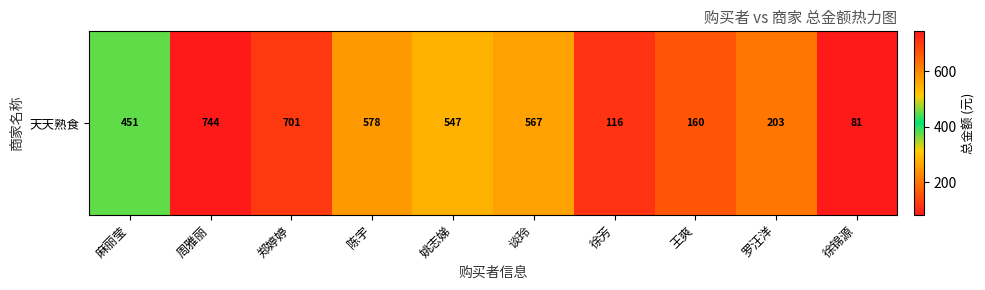

Between 姚志娣 and 麻丽莹, which is larger?

姚志娣